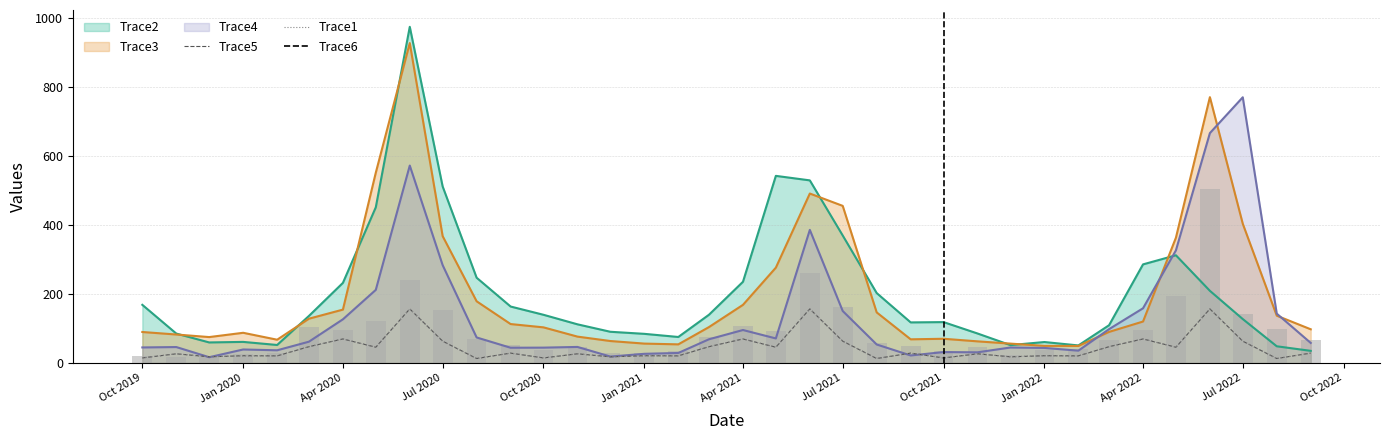

Does the chart contain any negative values?

No